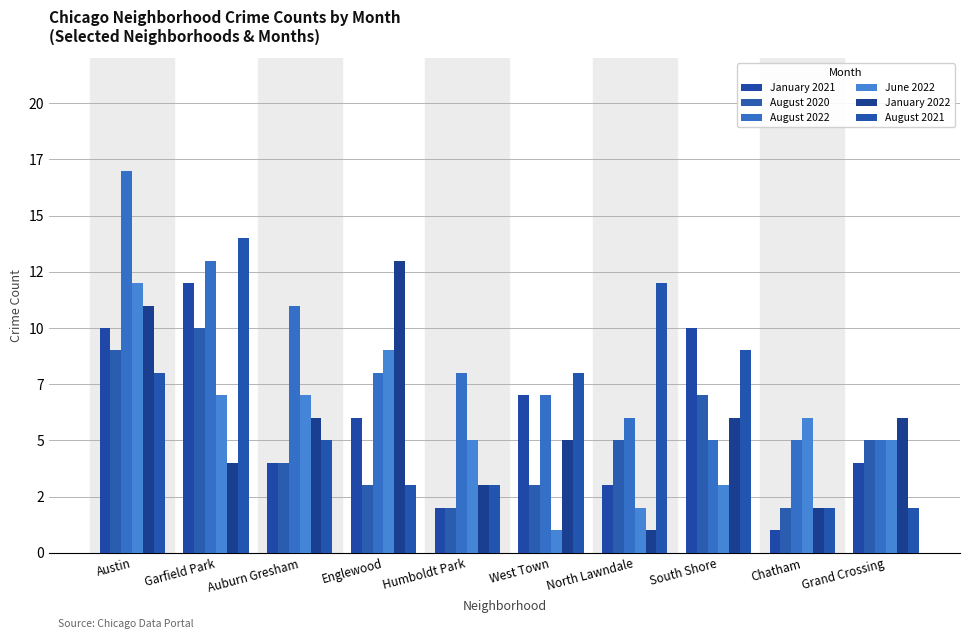

What is the maximum value for August 2022?

17